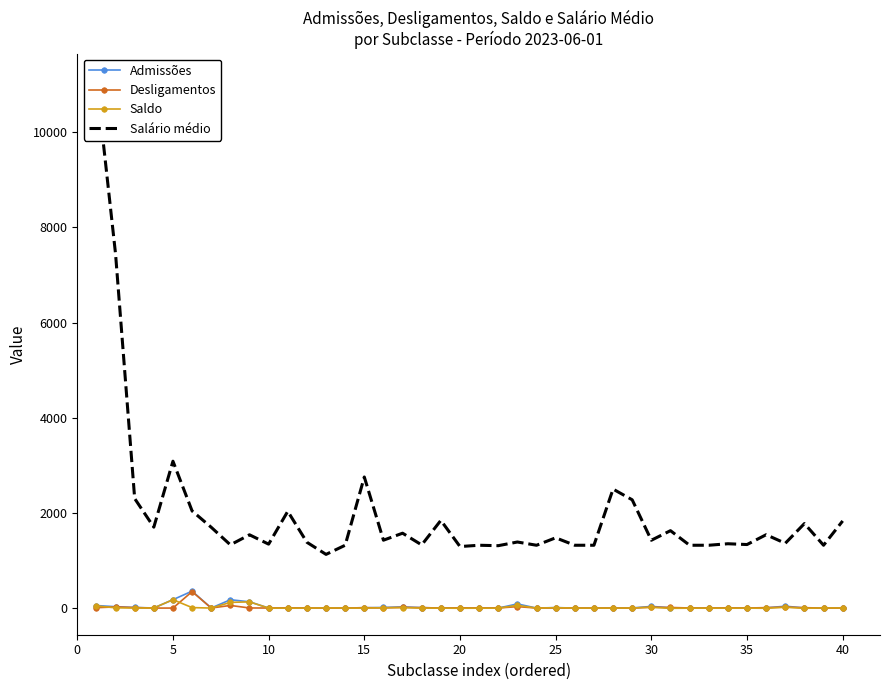

How many values in the Salário médio series are below 1426?

20